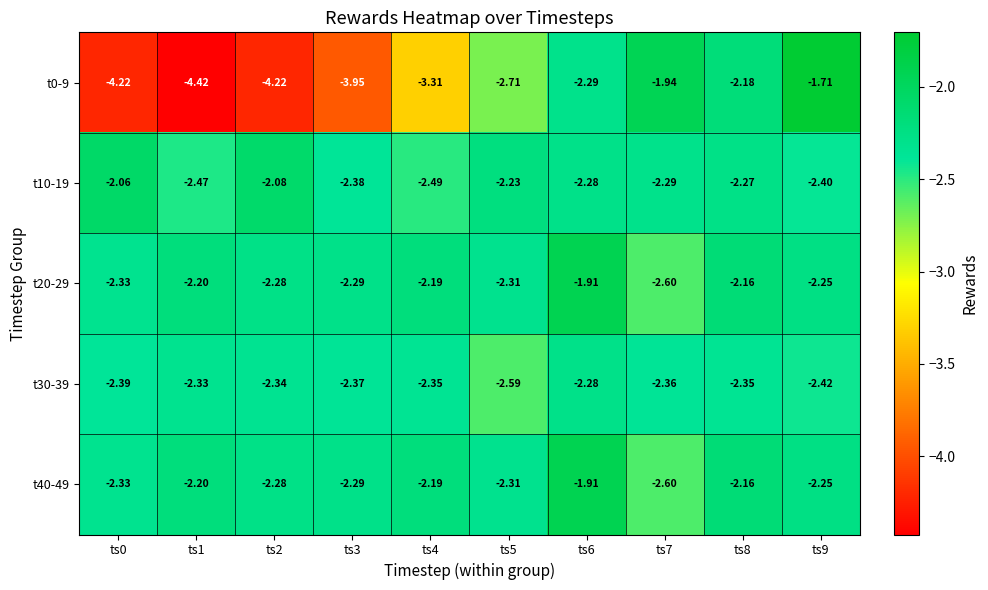

Is the value of t10-19 at ts2 greater than the value of t30-39 at ts3?

Yes